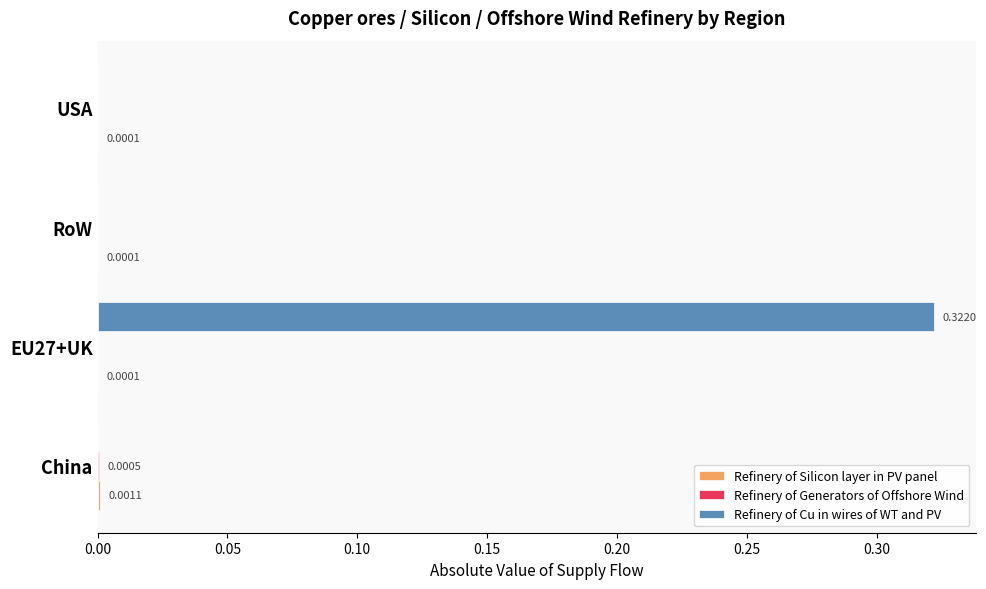

At which category is the sum across all series the highest?

EU27+UK